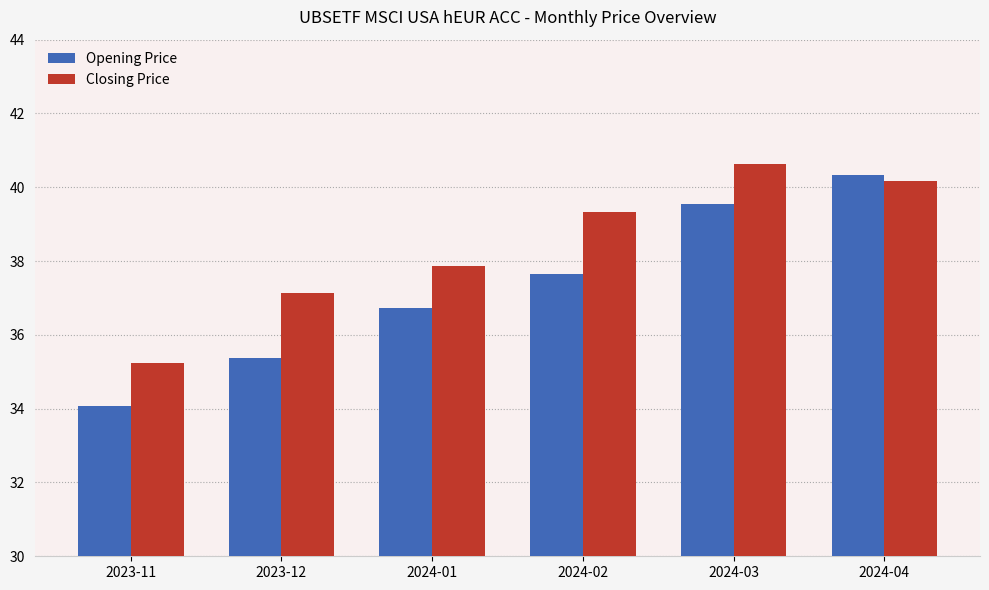

What is the sum of the Closing Price values at 2024-04 and 2024-03?

80.8